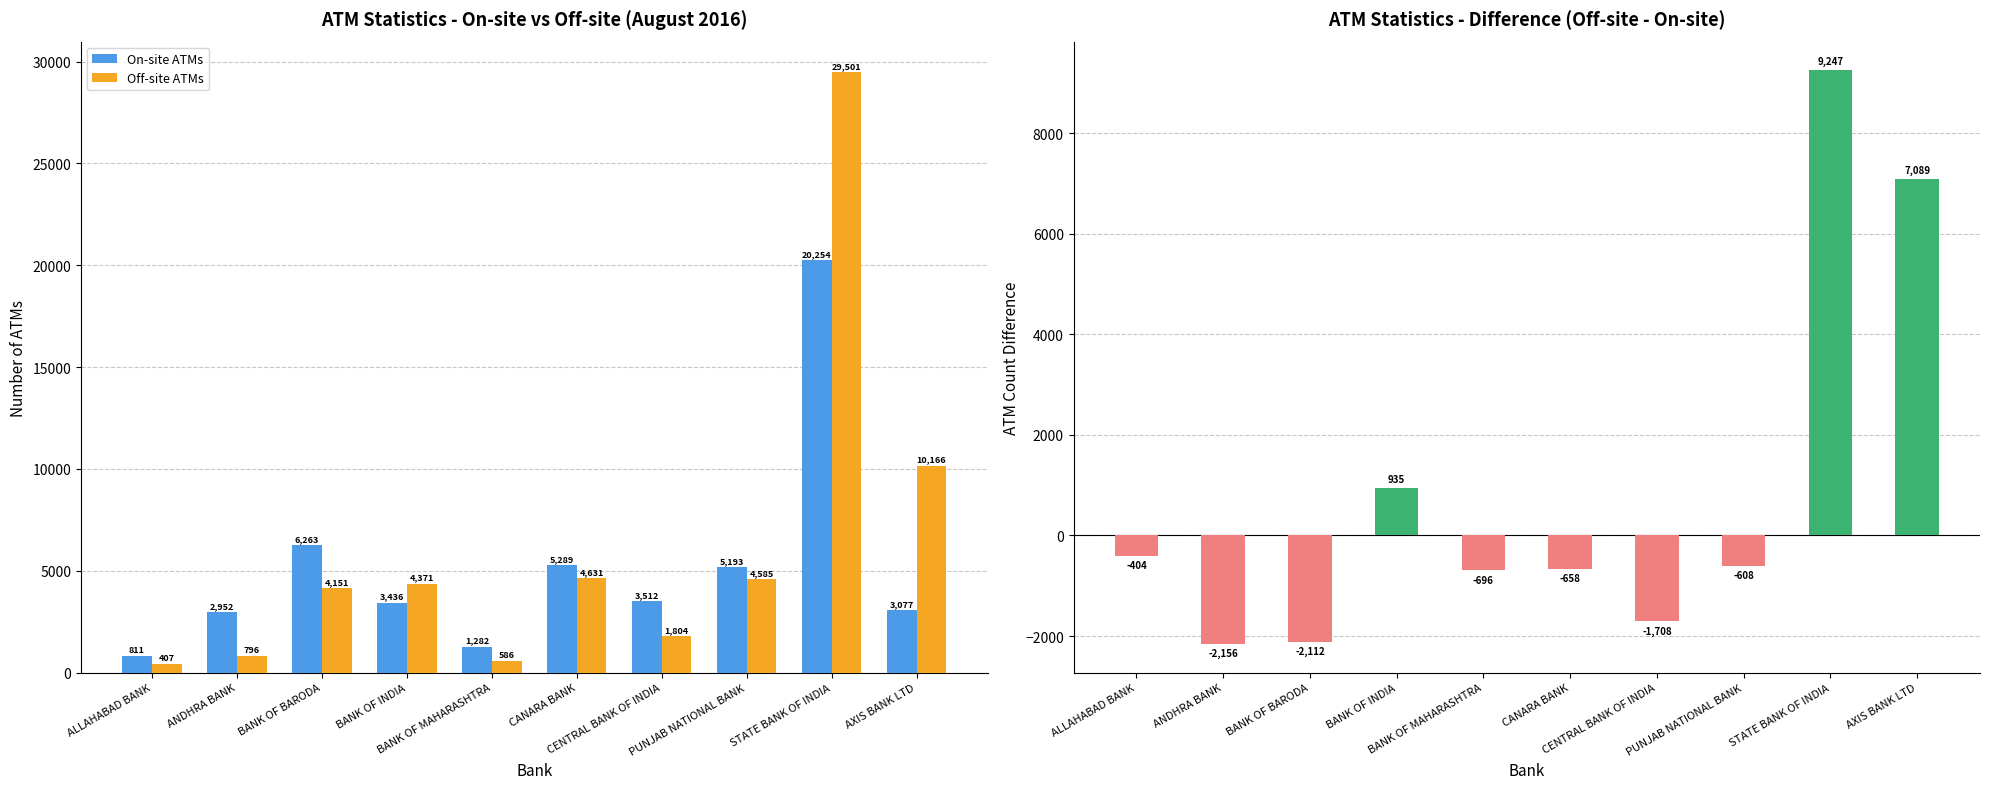

Is it true that Off-site ATMs equals 8255 at STATE BANK OF INDIA?

False